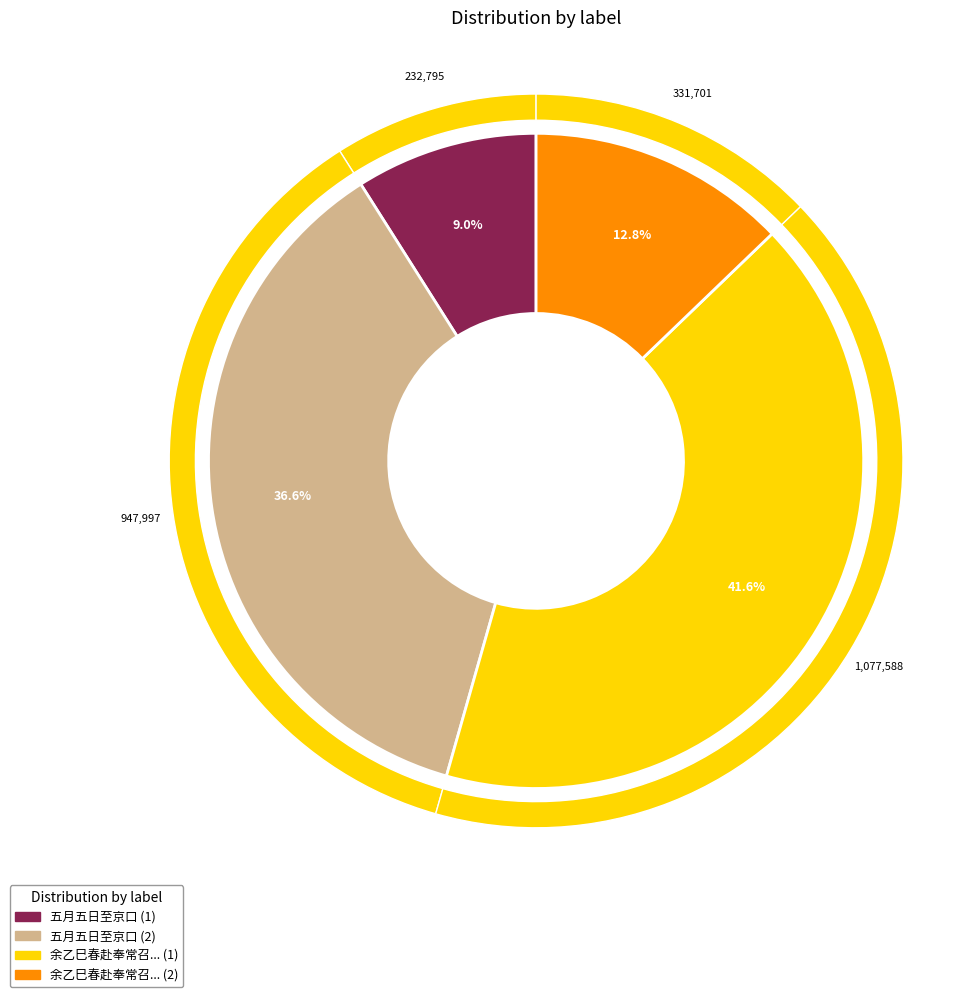

To the nearest percent, what is the difference between the largest and smallest slice percentages?

33%